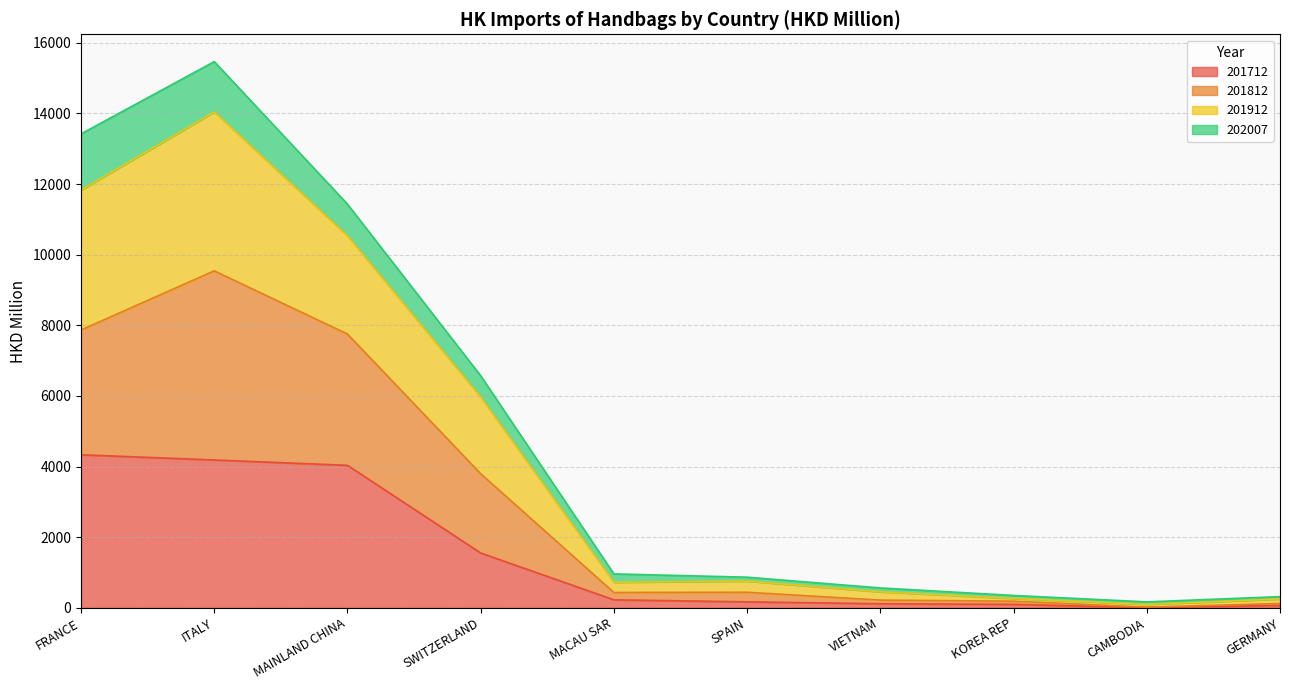

What is the label of the 10th point from the left?

GERMANY